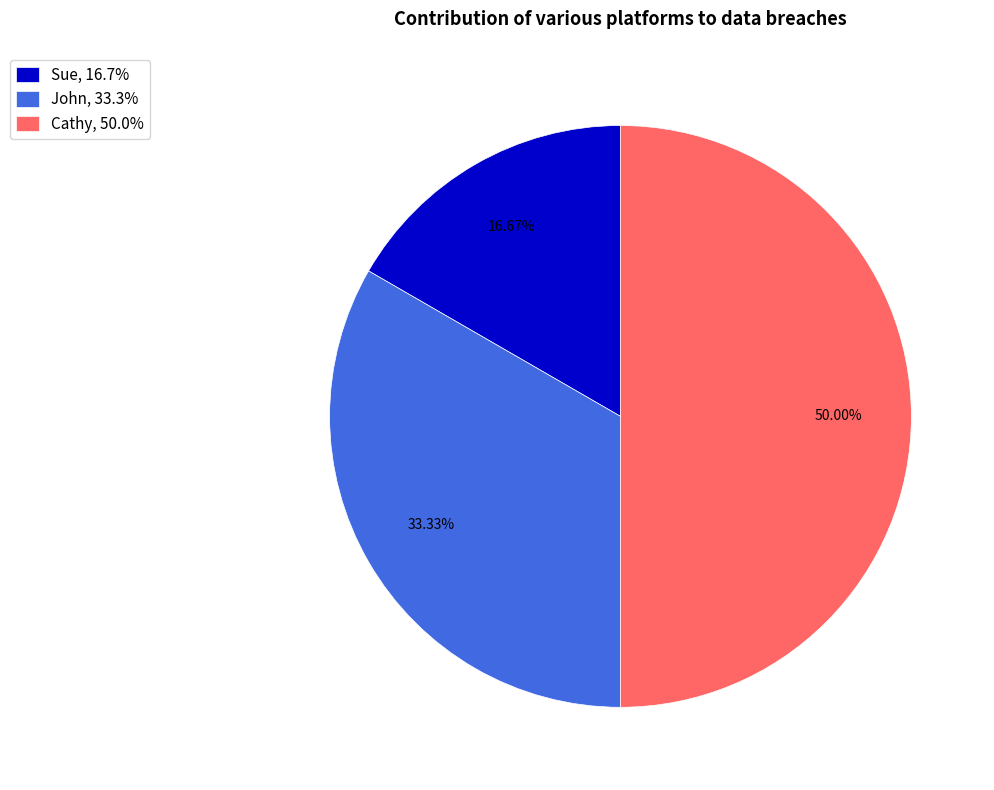

Combined, do Cathy and John account for over 50%?

Yes